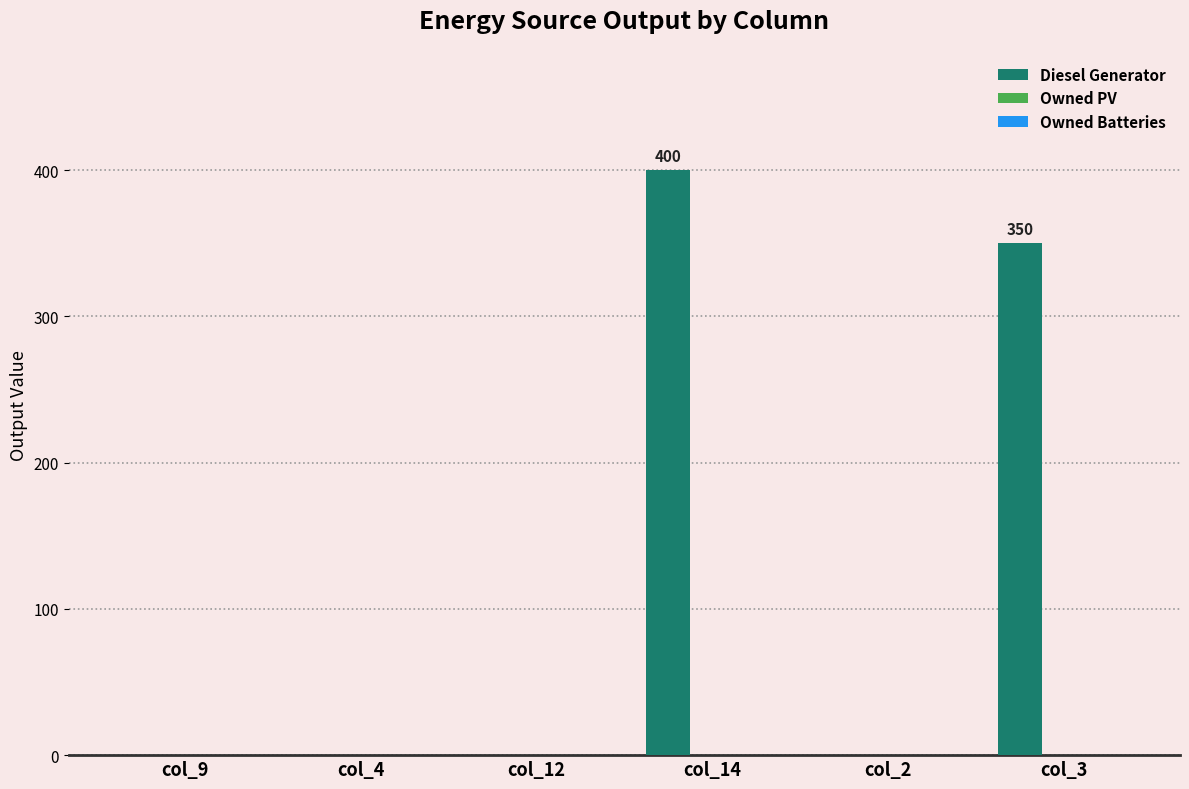

Reading left to right, transcribe all the data shown in this chart.

col_9=0	col_4=0	col_12=0	col_14=400	col_2=0	col_3=350